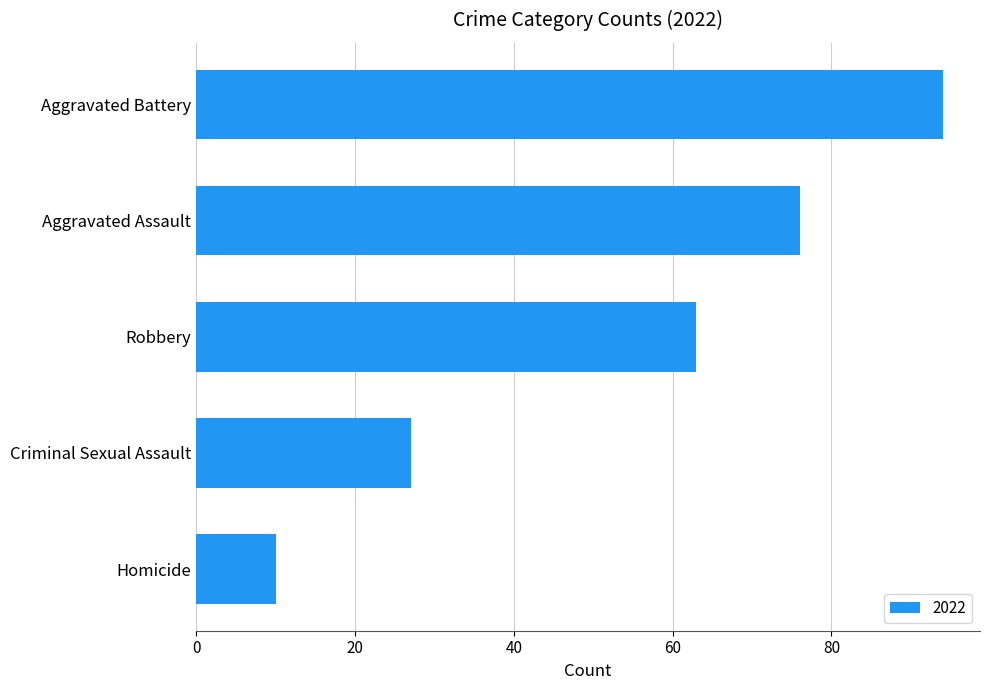

Rank the categories by value from highest to lowest.

Aggravated Battery, Aggravated Assault, Robbery, Criminal Sexual Assault, Homicide